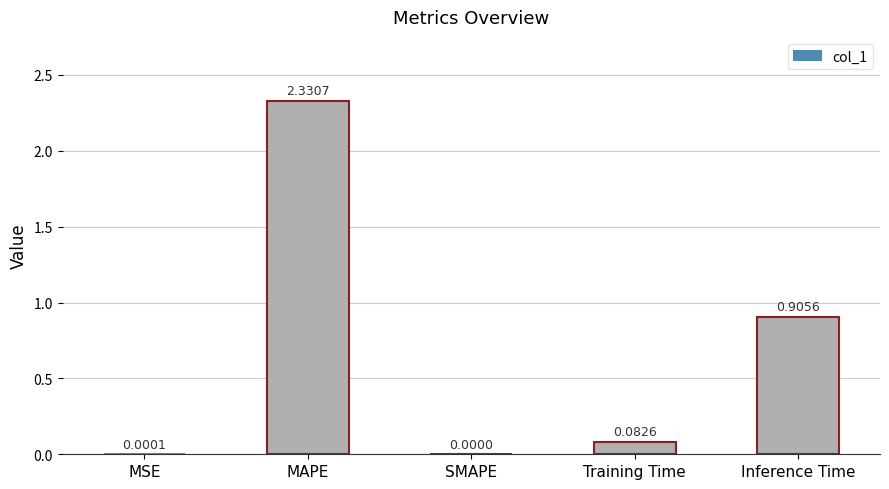

The value at MAPE is 0.9. True or false?

False